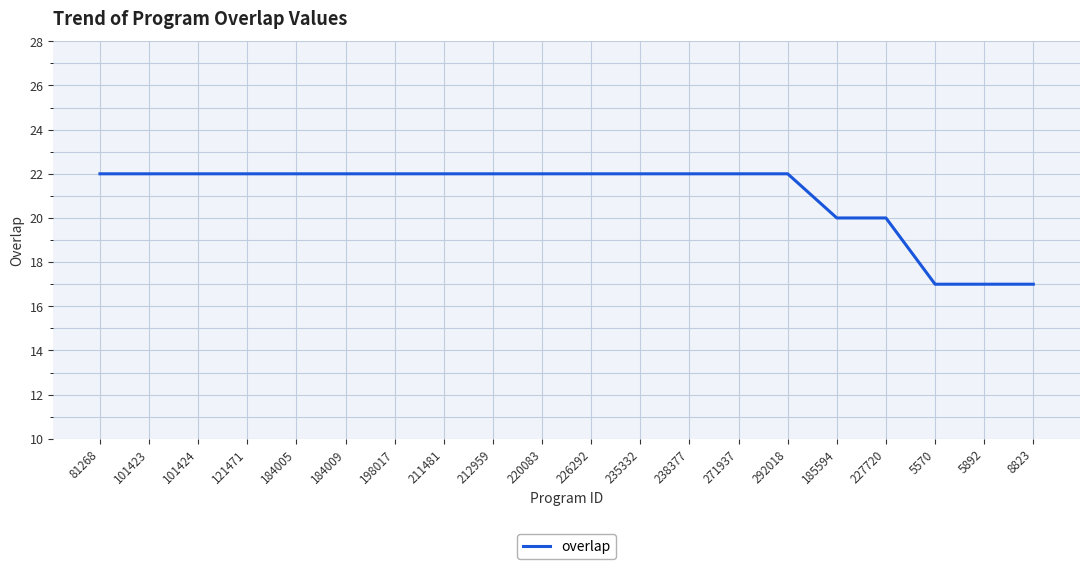

What is the approximate value at 211481?

22